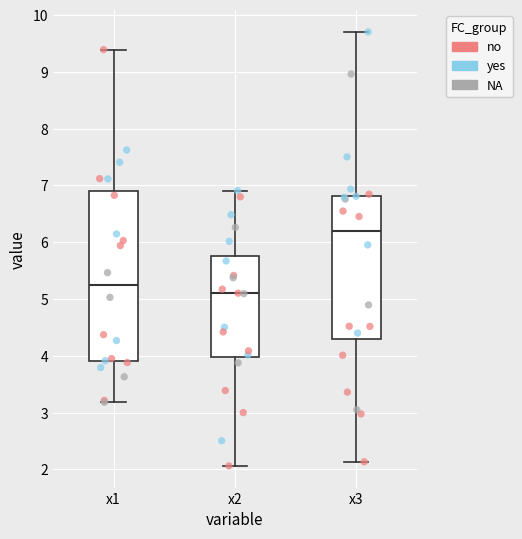

Reading left to right, read every box against the y-axis: the position of its median line, the range the box covers, and the ends of its whiskers. The values are not printed on the chart, so give them approximately, as read against the axis.

x1: median 5.2, box 3.9 to 6.9, whiskers 3.2 to 9.4
x2: median 5.1, box 4.0 to 5.8, whiskers 2.1 to 6.9
x3: median 6.2, box 4.3 to 6.8, whiskers 2.1 to 9.7